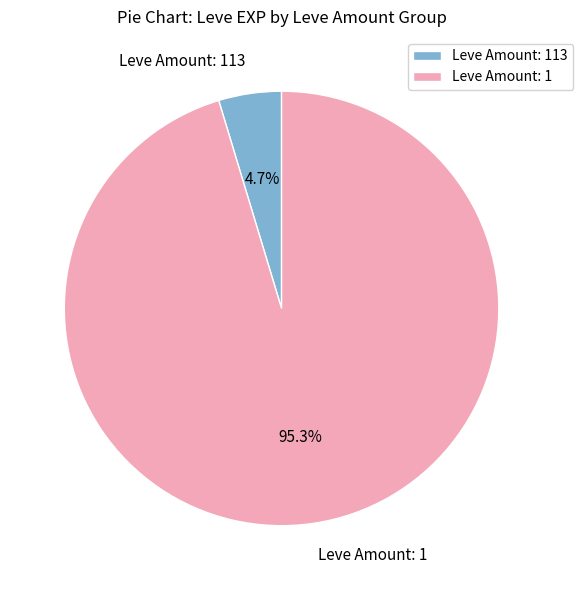

Between Leve Amount: 1 and Leve Amount: 113, which is larger?

Leve Amount: 1